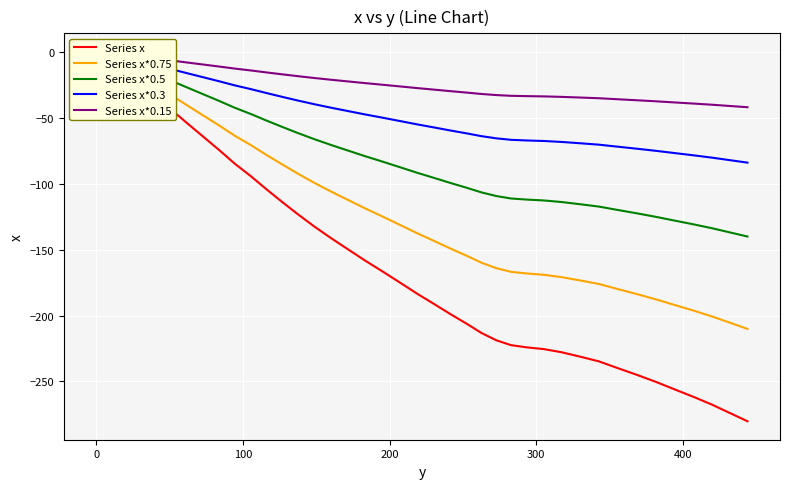

The Series x series shows -12.9 at 0. True or false?

False